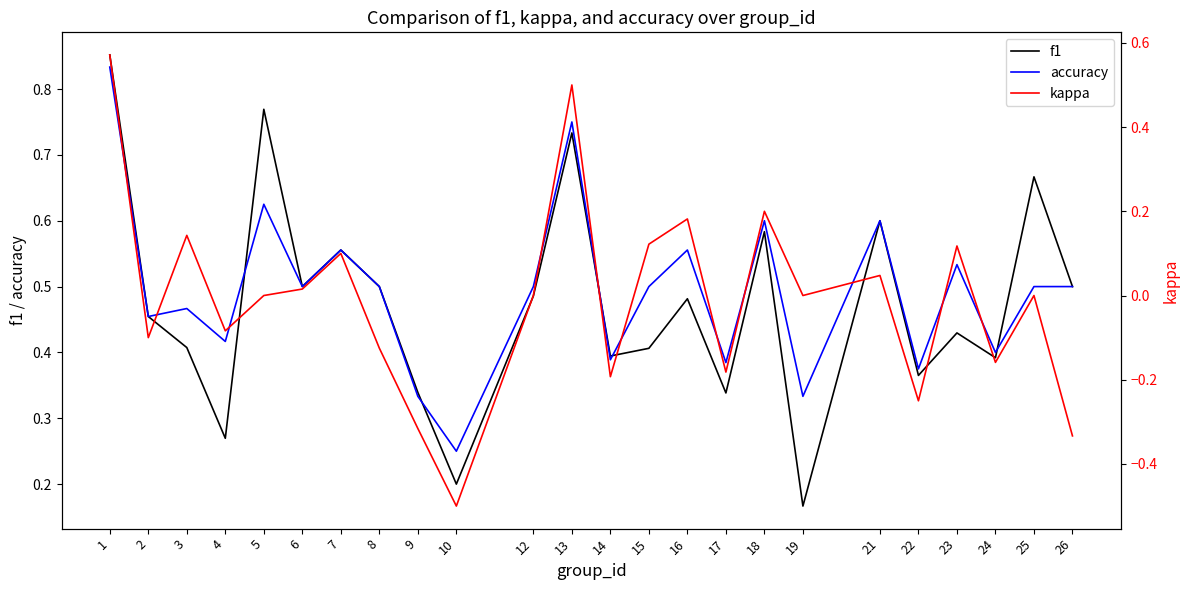

How many values in kappa are above zero?

10